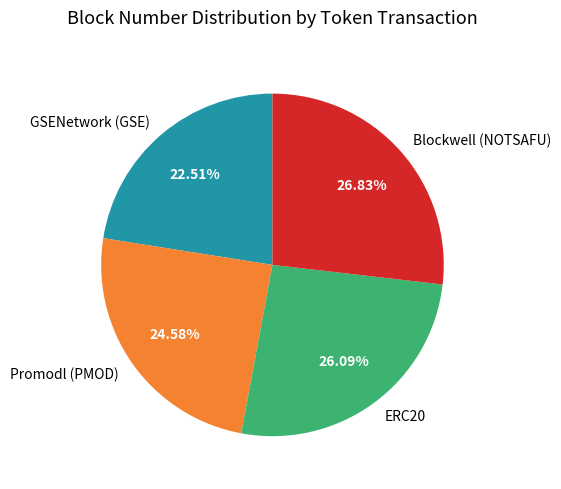

Which has a higher value, Blockwell (NOTSAFU) or ERC20?

Blockwell (NOTSAFU)